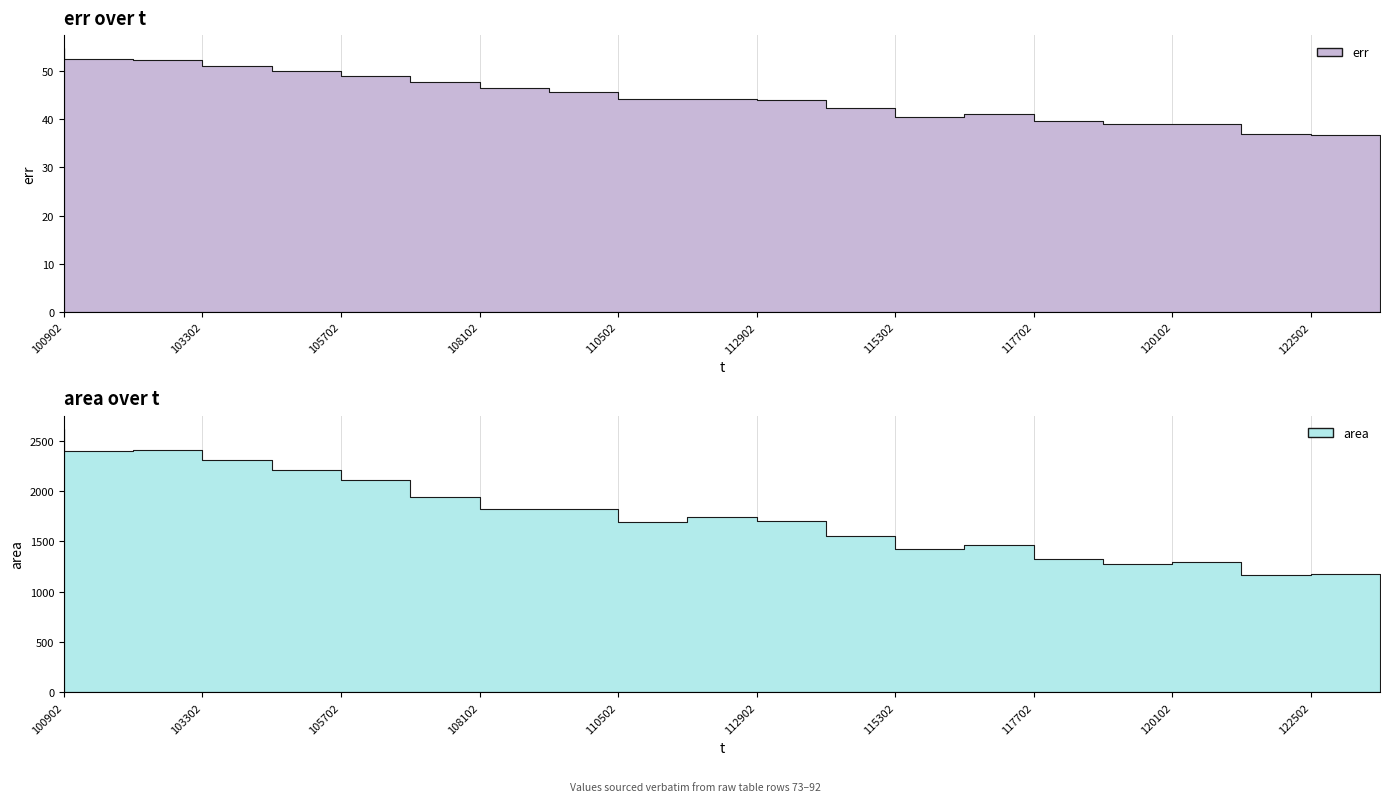

True or false: area and err cross at least once.

False